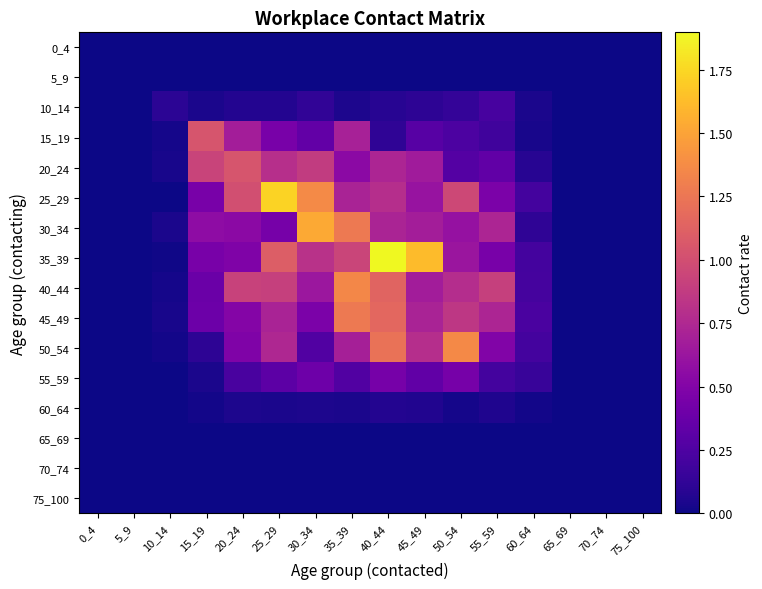

At how many categories does at least one series exceed 1?

8